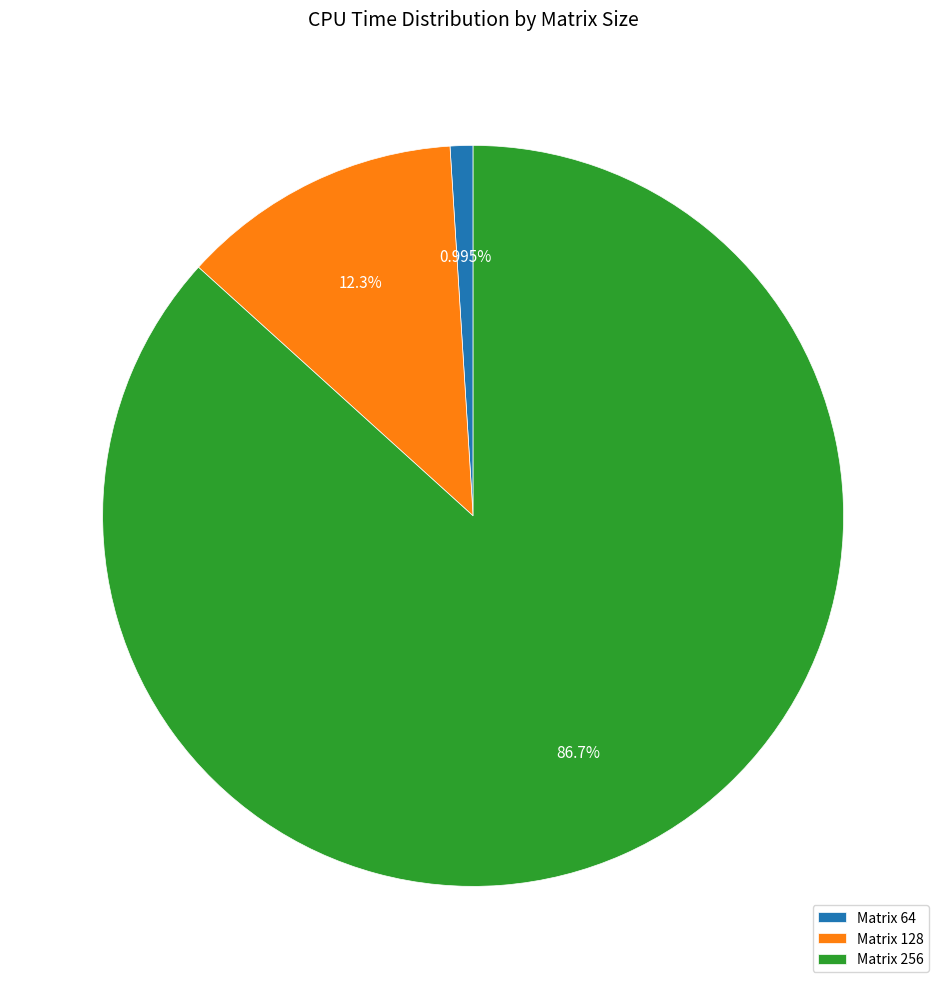

Which slice represents more than half of the pie?

Matrix 256